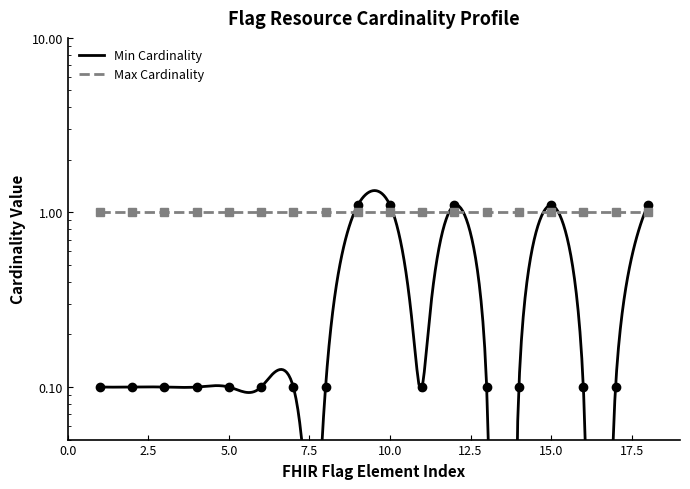

The chart shows a value of 0.4 at Flag.identifier. True or false?

False